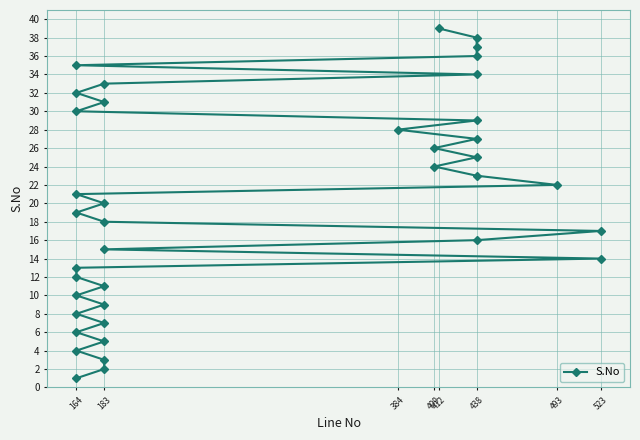

What is the difference between the second highest and second lowest values?

36